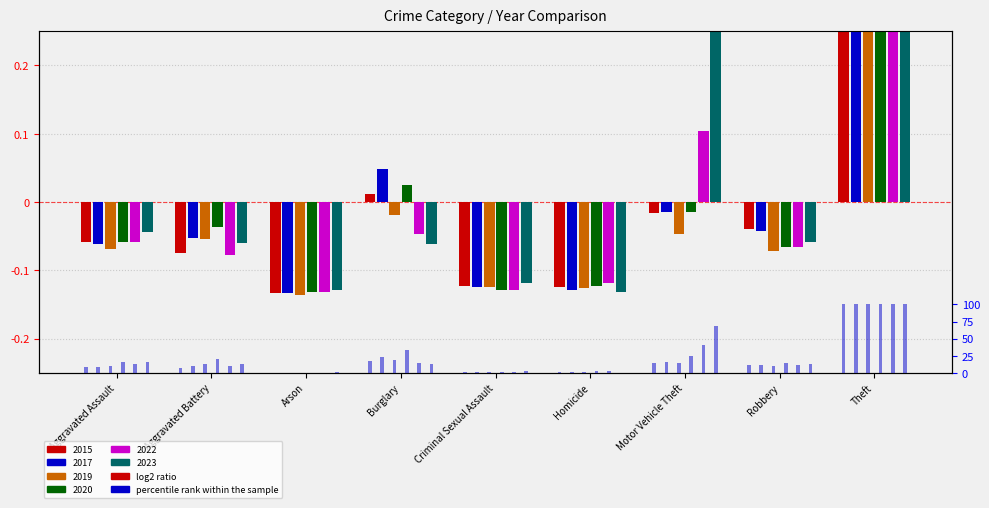

Which series has the widest spread of values?

2015